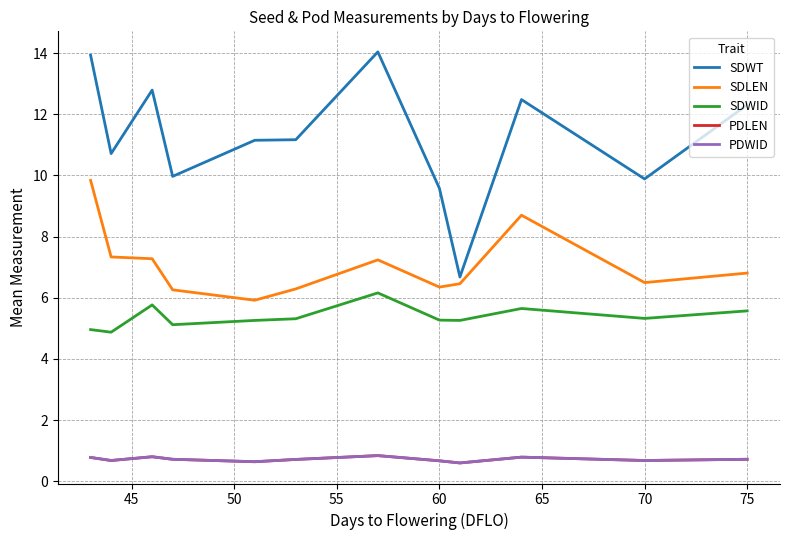

Does the chart display data point markers on the line(s)?

No